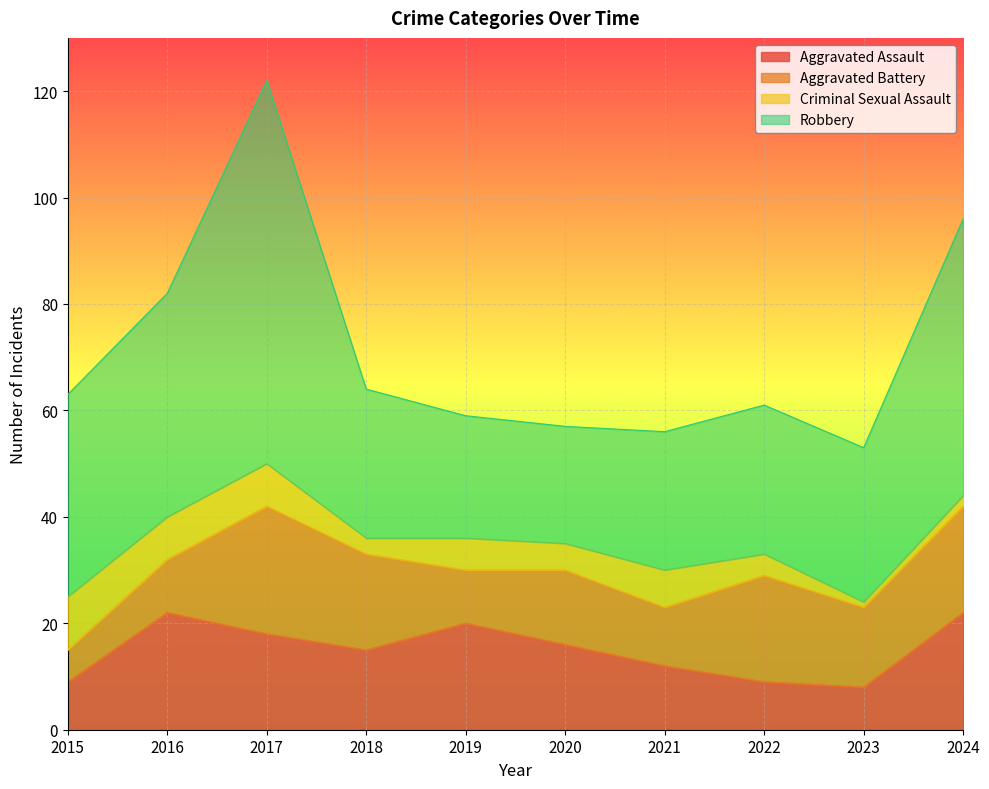

Read the Robbery value at 2015.

38